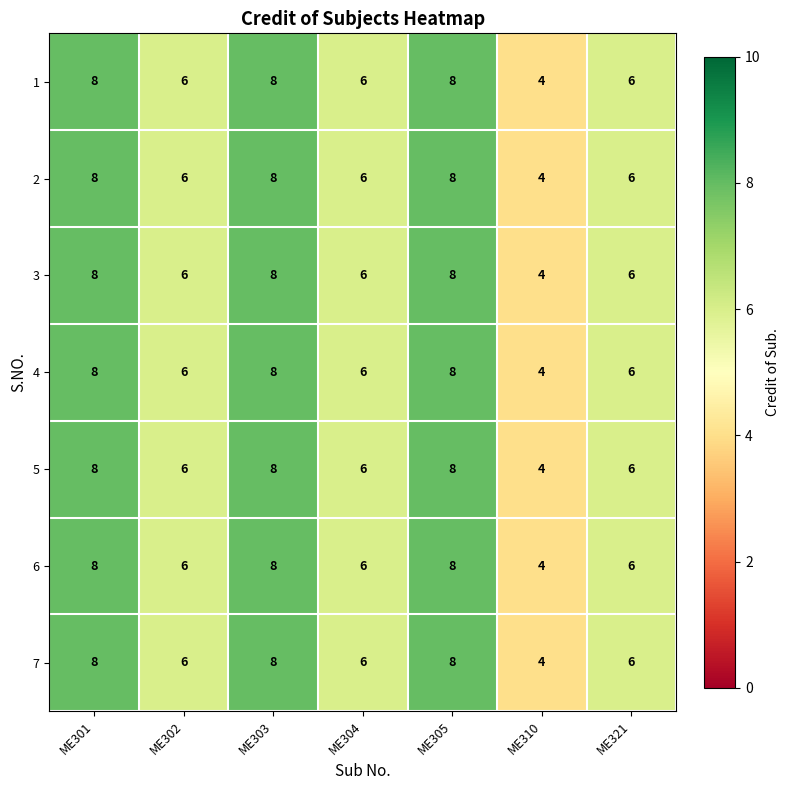

What is the sum of the 6 values at ME302 and ME301?

14